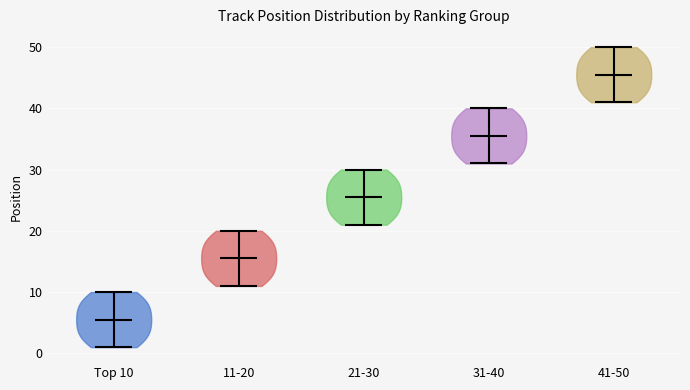

Reading left to right, read every violin against the y-axis: where its median line is, and the lowest and highest points it reaches. The values are not printed on the chart, so give them approximately, as read against the axis.

Top 10: median line 6, lowest point 1, highest point 10
11-20: median line 16, lowest point 11, highest point 20
21-30: median line 26, lowest point 21, highest point 30
31-40: median line 36, lowest point 31, highest point 40
41-50: median line 46, lowest point 41, highest point 50